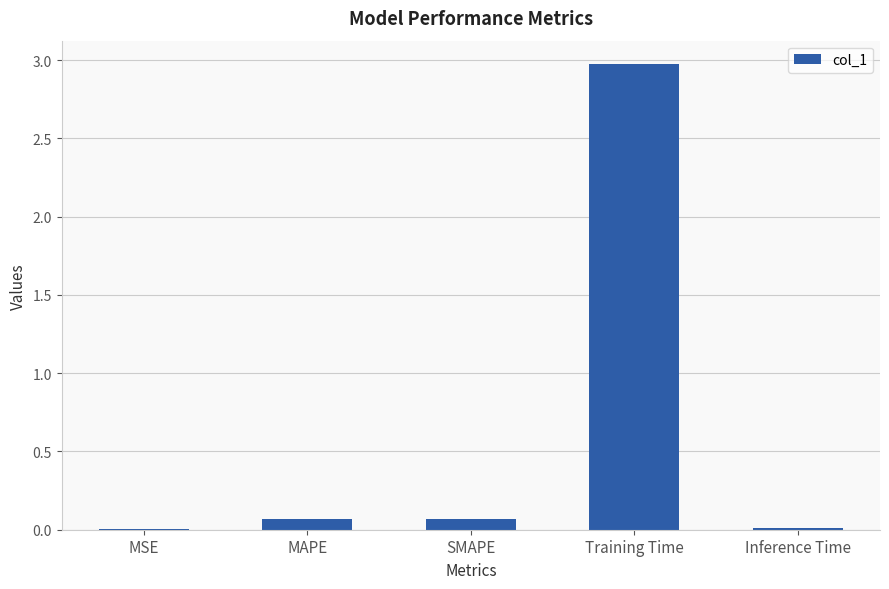

Which label corresponds to the largest value in the chart?

Training Time